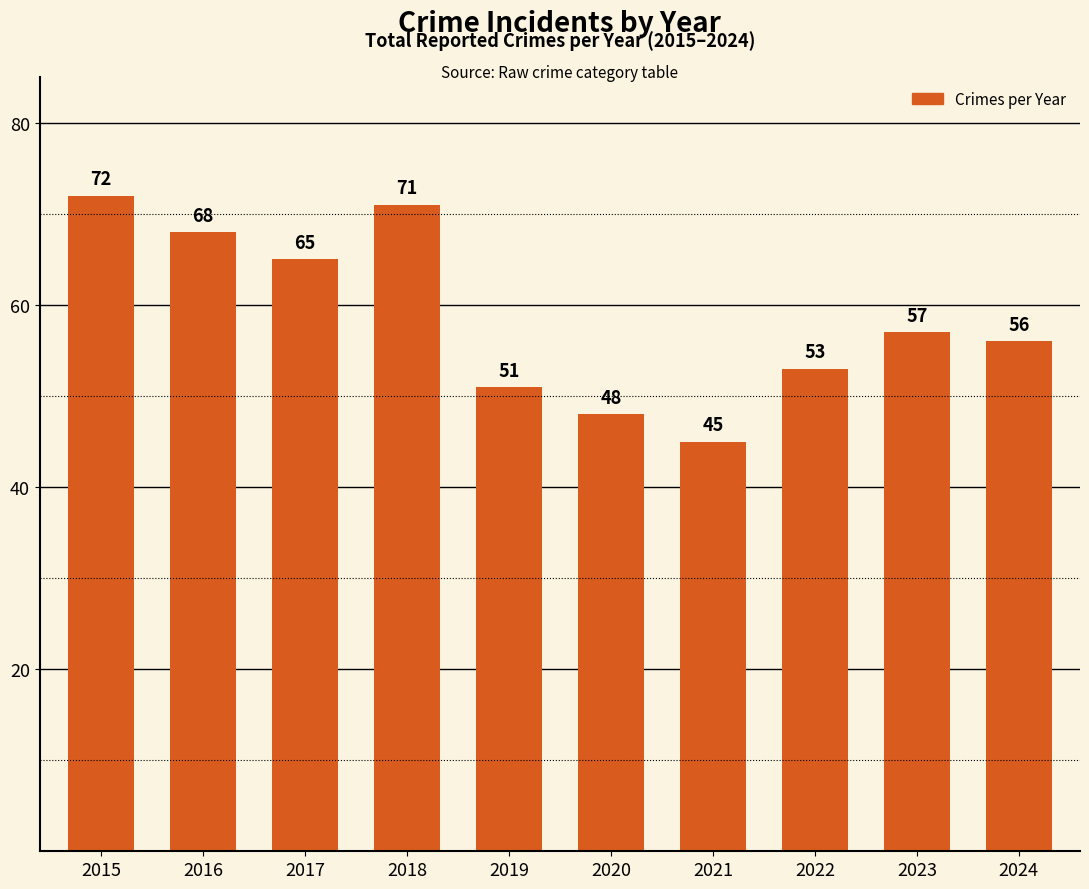

Rank the categories by value from highest to lowest.

2015, 2018, 2016, 2017, 2023, 2024, 2022, 2019, 2020, 2021